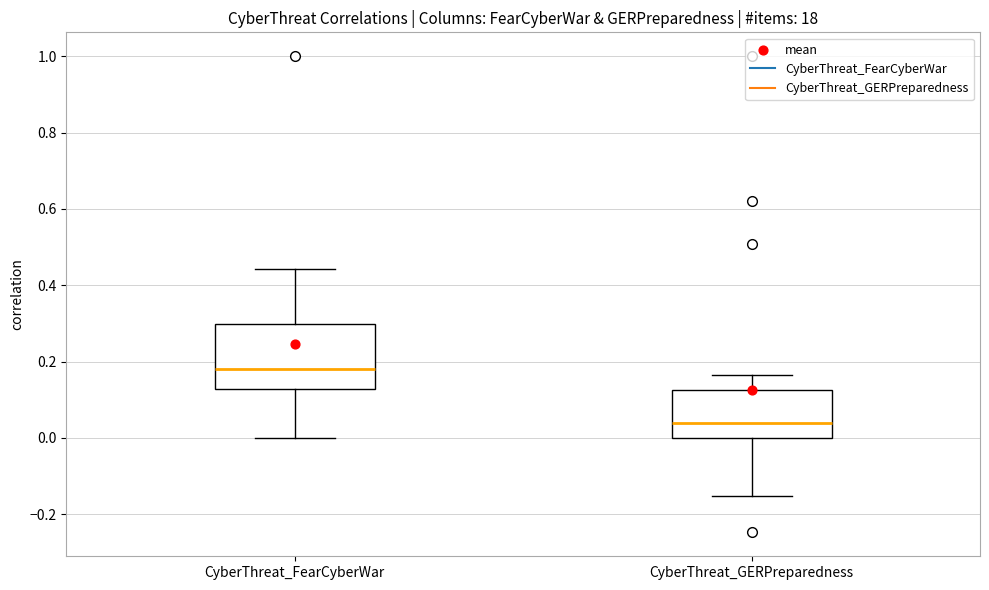

Reading left to right, transcribe this box plot: for each box, give where its median line is, the range the box spans, and where its two whiskers end, as read against the y-axis. The values are not printed on the chart, so give them approximately, as read against the axis.

CyberThreat_FearCyberWar: median 0.18, box 0.12 to 0.30, whiskers 0.00 to 0.44
CyberThreat_GERPreparedness: median 0.04, box 0.00 to 0.12, whiskers -0.16 to 0.16